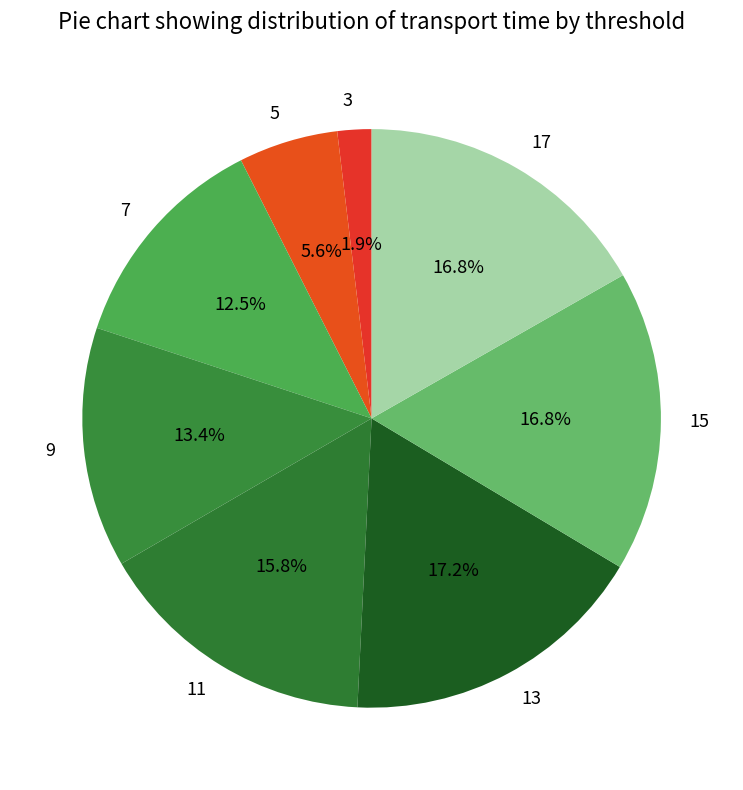

Does 13 account for over 50% of the chart?

No